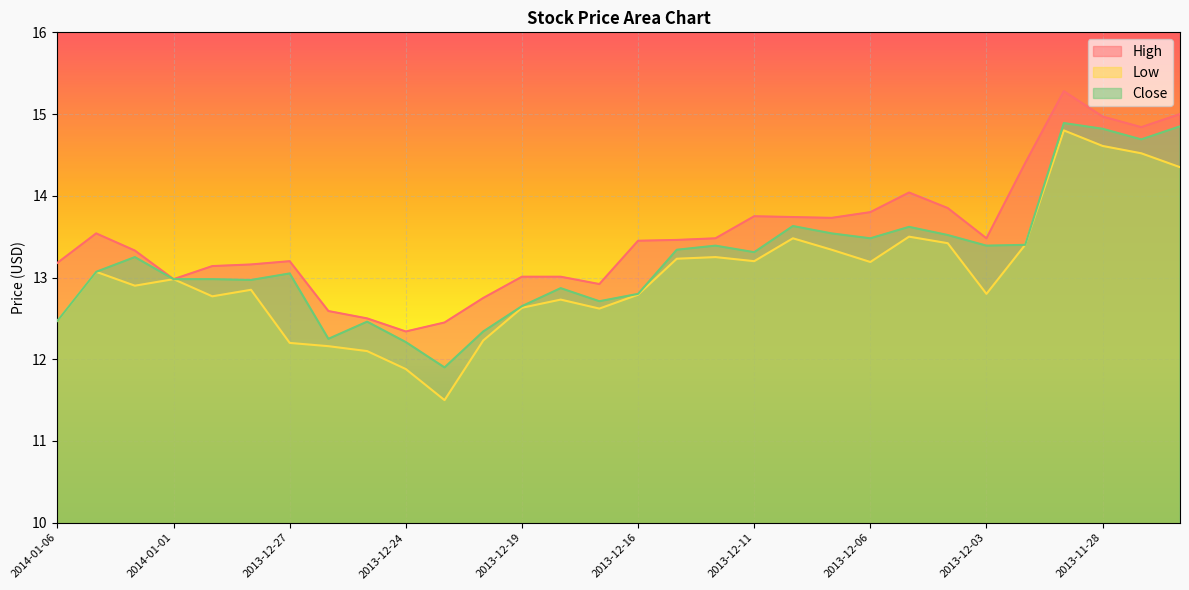

True or false: High and Close cross at least once.

False